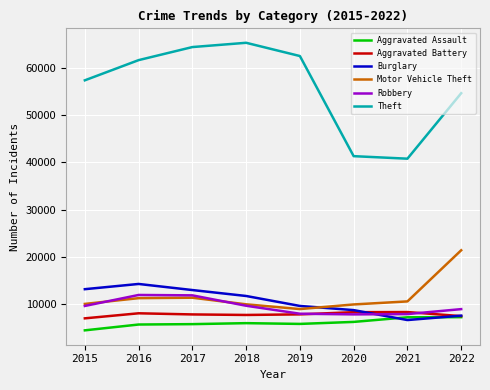

Is the value of Aggravated Battery at 2020 greater than the value of Aggravated Assault at 2020?

Yes